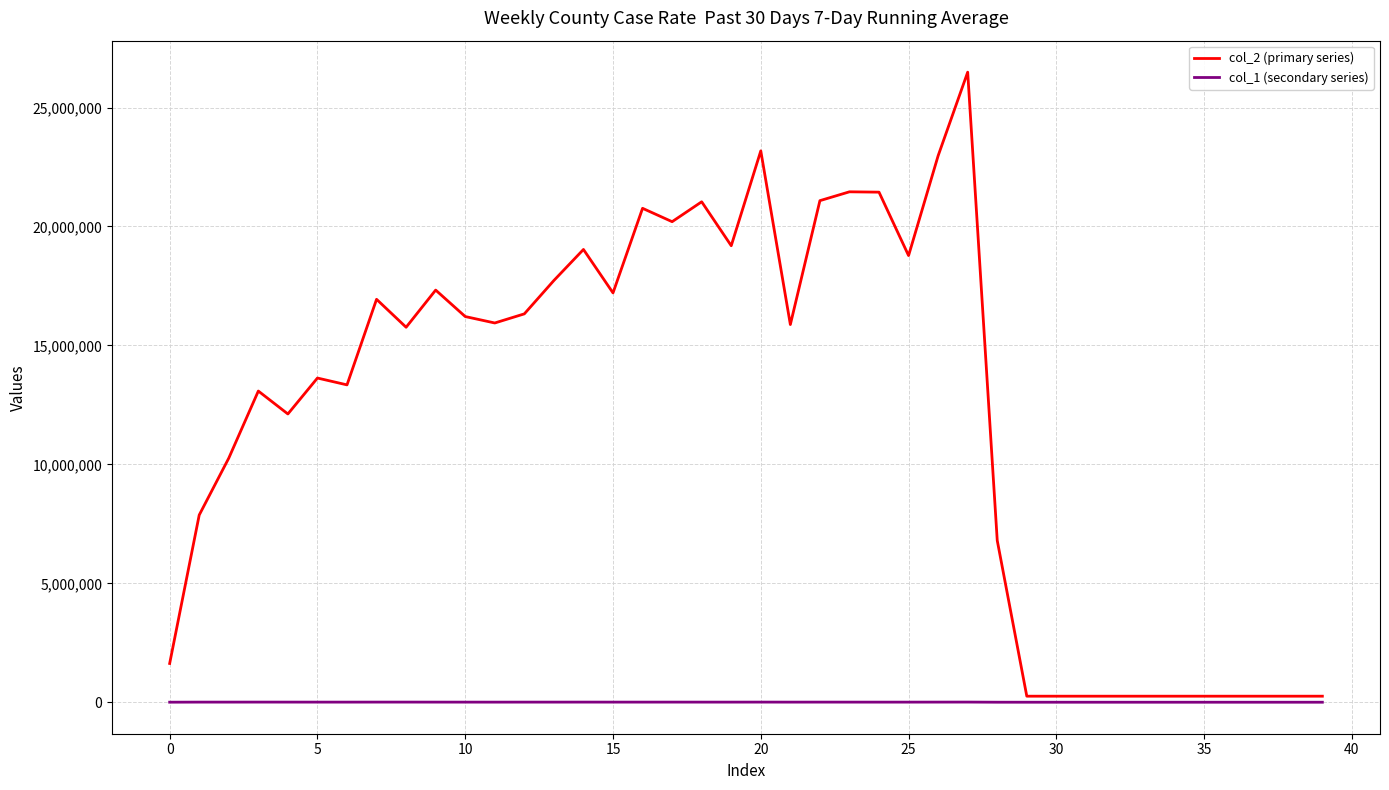

What is the maximum value shown in the chart?

26486811